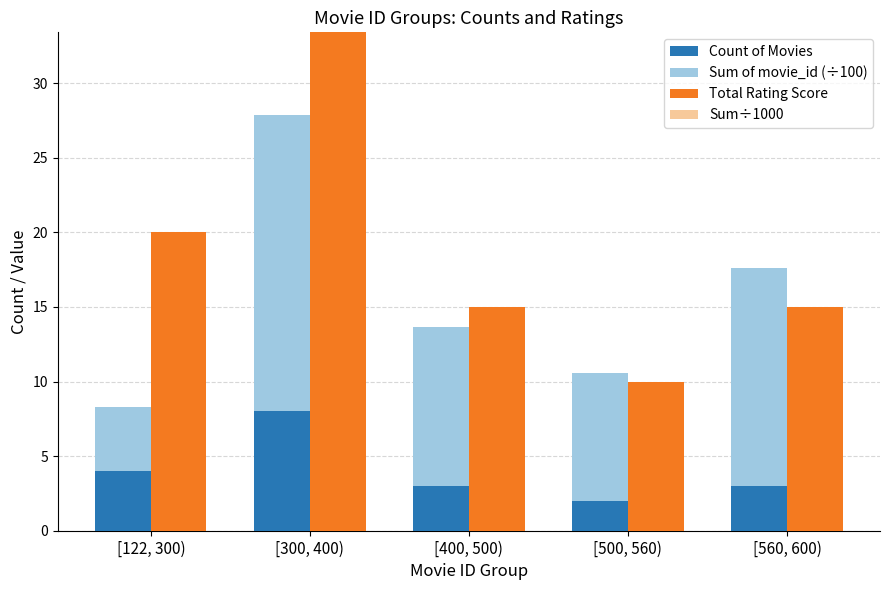

Reading left to right, extract all data points from this chart.

Count of Movies: [122, 300)=4.0	[300, 400)=8.0	[400, 500)=3.0	[500, 560)=2.0	[560, 600)=3.0
Sum of movie_id (÷100): [122, 300)=8.3	[300, 400)=27.8	[400, 500)=13.7	[500, 560)=10.6	[560, 600)=17.6
Total Rating Score: [122, 300)=20.0	[300, 400)=40.0	[400, 500)=15.0	[500, 560)=10.0	[560, 600)=15.0
Sum÷1000: [122, 300)=0.8	[300, 400)=2.8	[400, 500)=1.4	[500, 560)=1.1	[560, 600)=1.8